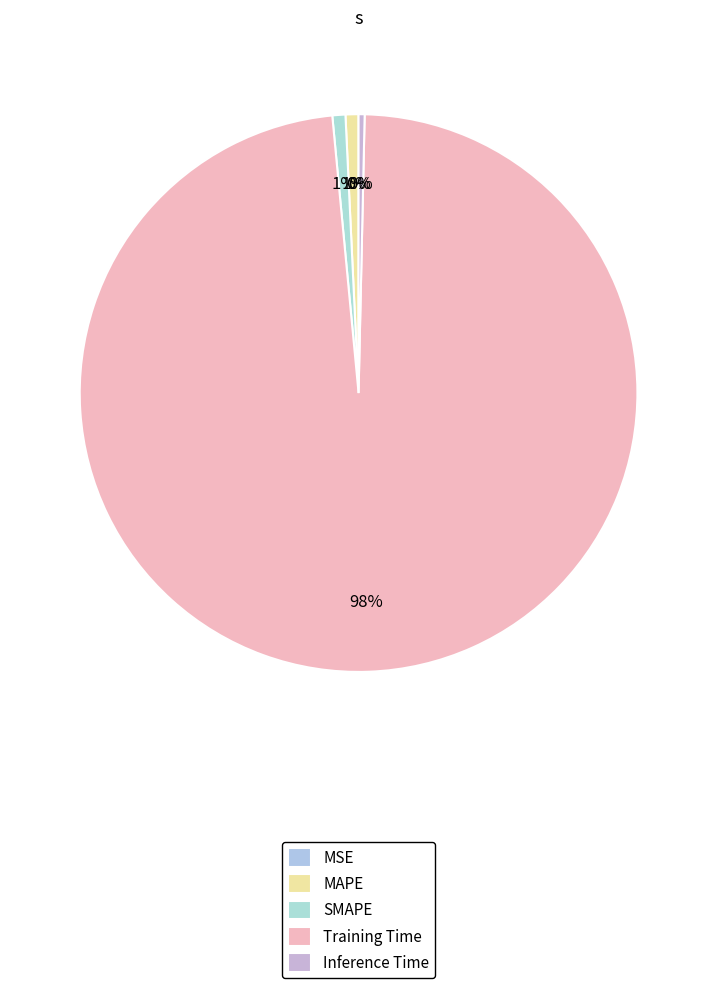

Is the sum of Training Time and MAPE greater than half?

Yes